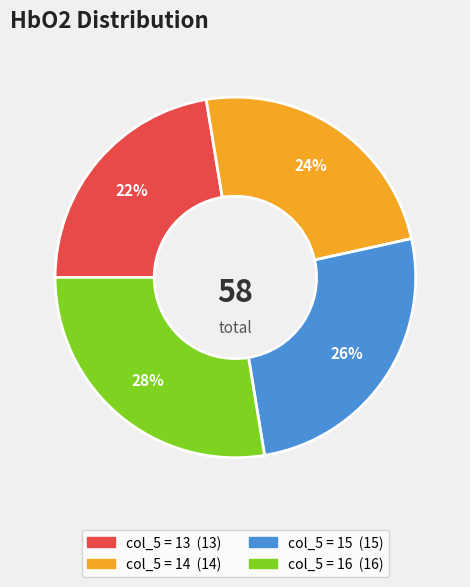

To the nearest percent, what is the average slice percentage?

25%